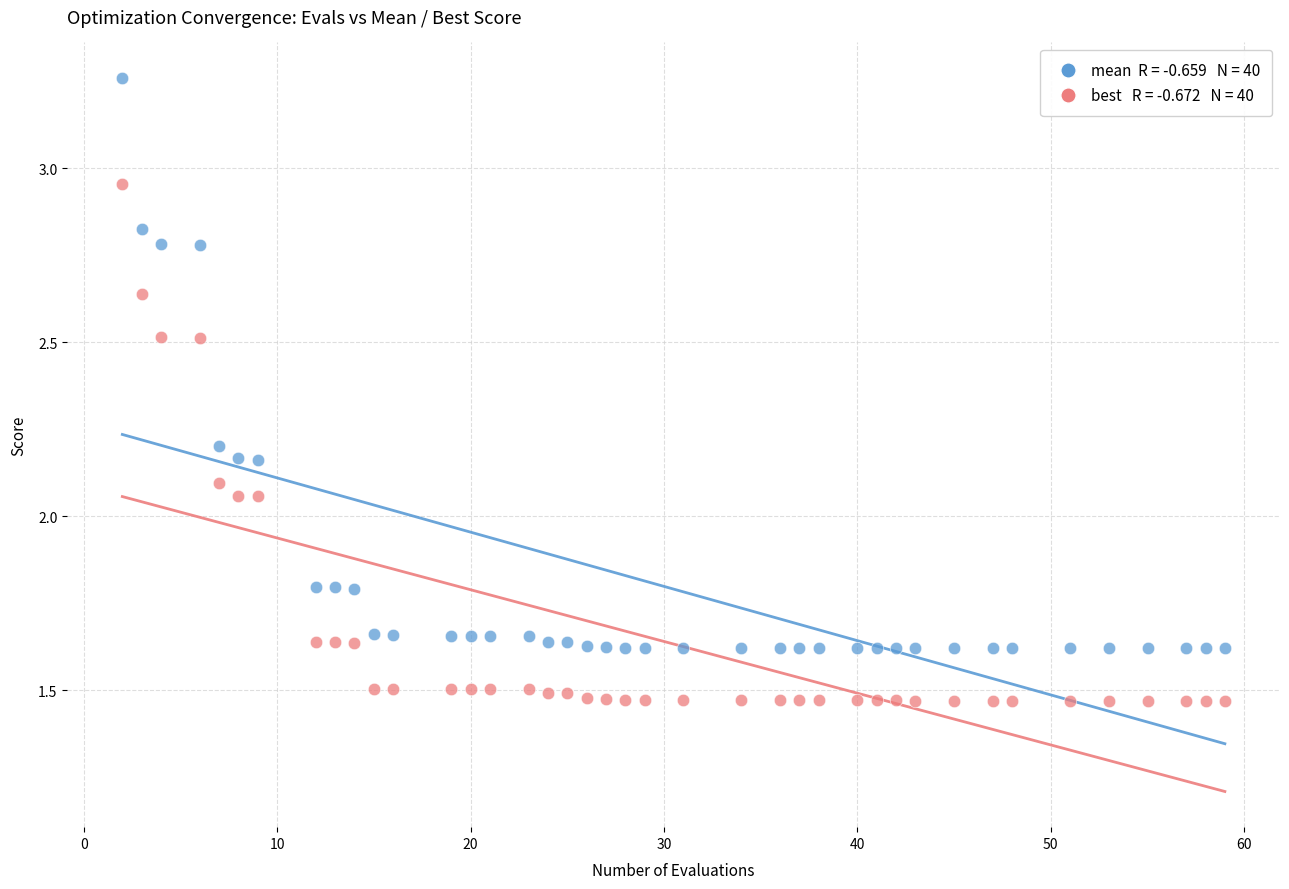

Across all data points, what is the range of Y values (max minus min)?

1.8